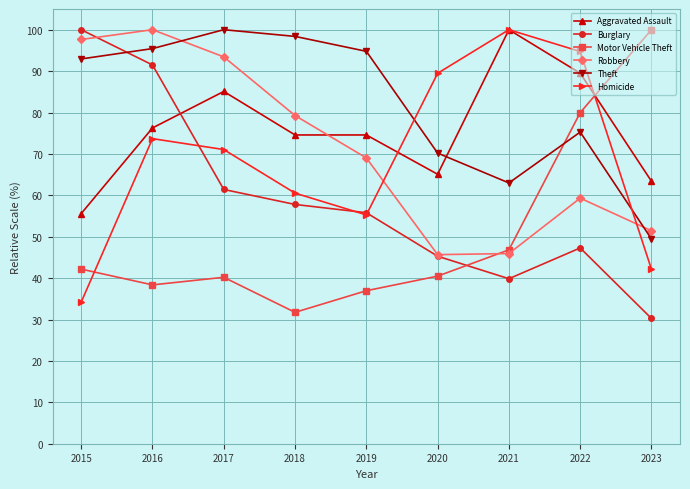

The value of Motor Vehicle Theft at 2019 is 56.2. True or false?

False